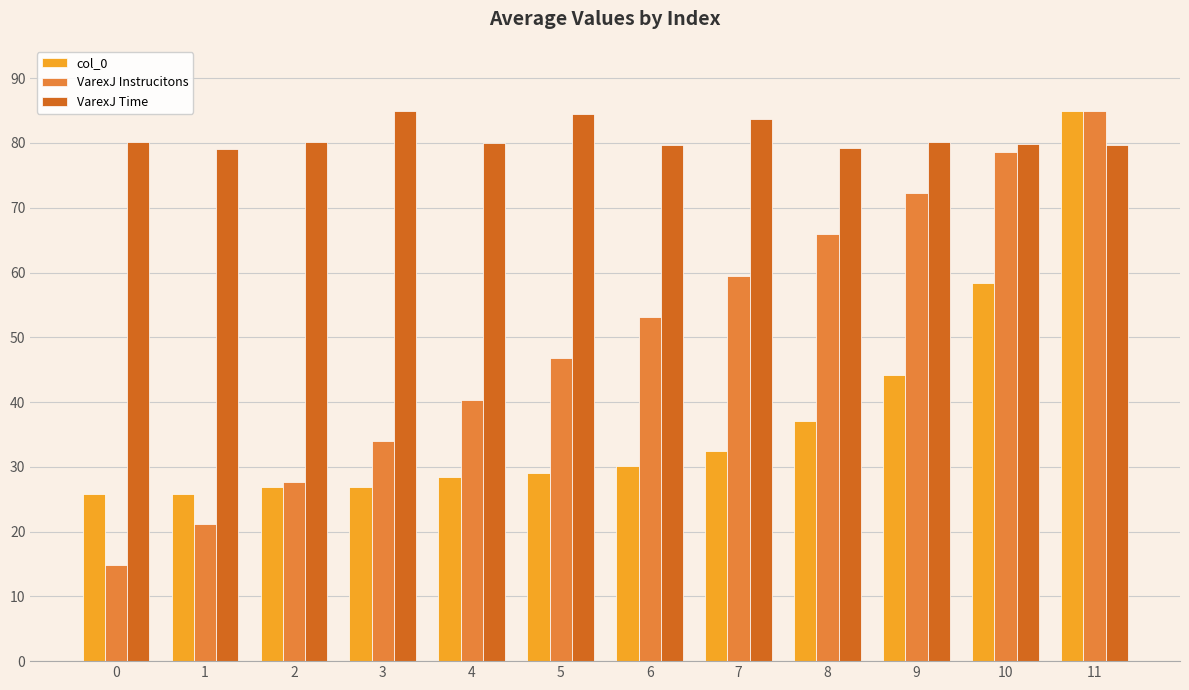

True or false: VarexJ Instrucitons has a value of 27.6 at 2.

True